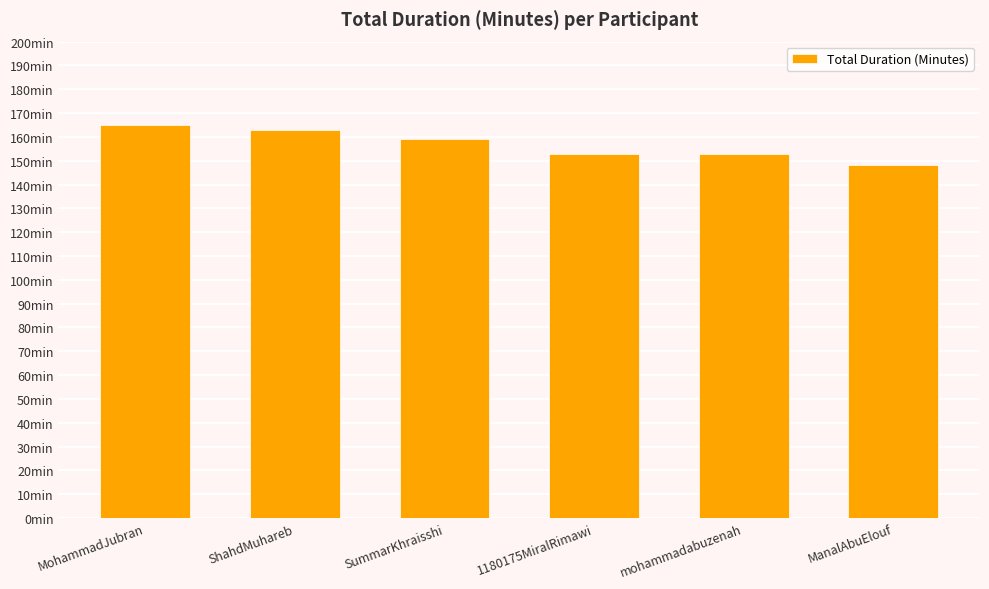

Approximately how many times larger is the value at ShahdMuhareb compared to MohammadJubran?

1.0